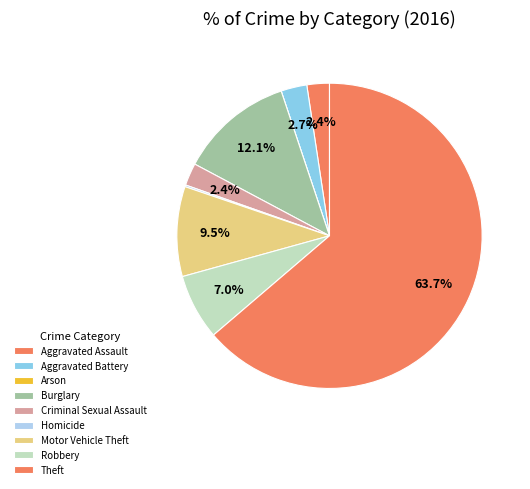

What is the largest slice in the pie chart?

Theft